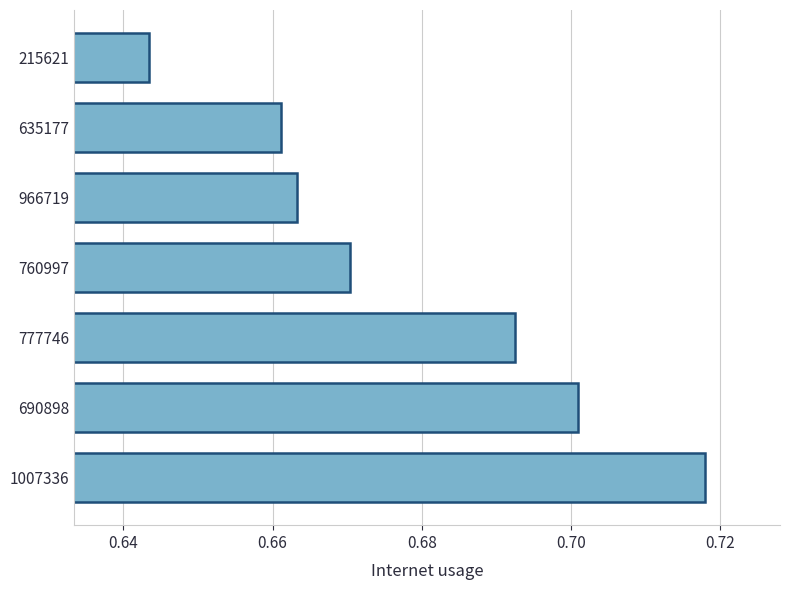

List the labels in order of value, largest first.

1007336, 690898, 777746, 760997, 966719, 635177, 215621